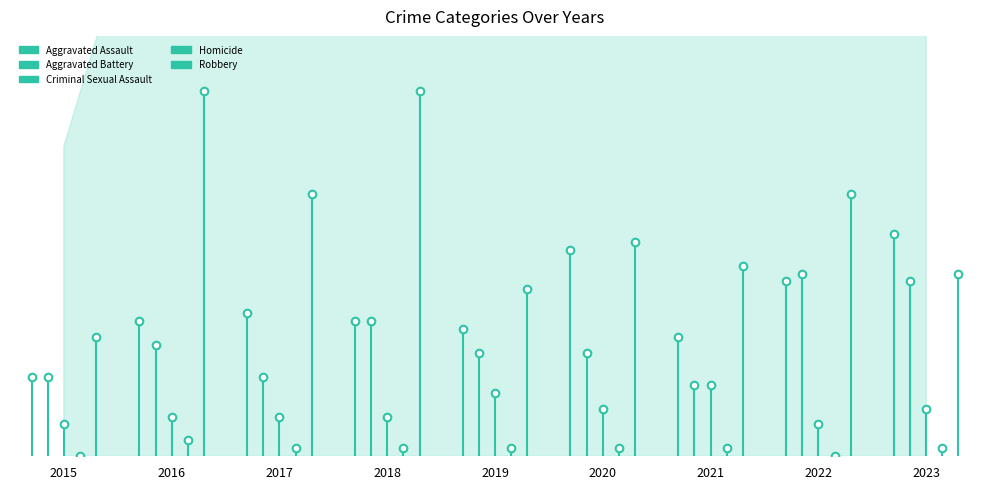

What are all the series names shown in the legend?

Aggravated Assault, Aggravated Battery, Criminal Sexual Assault, Homicide, Robbery